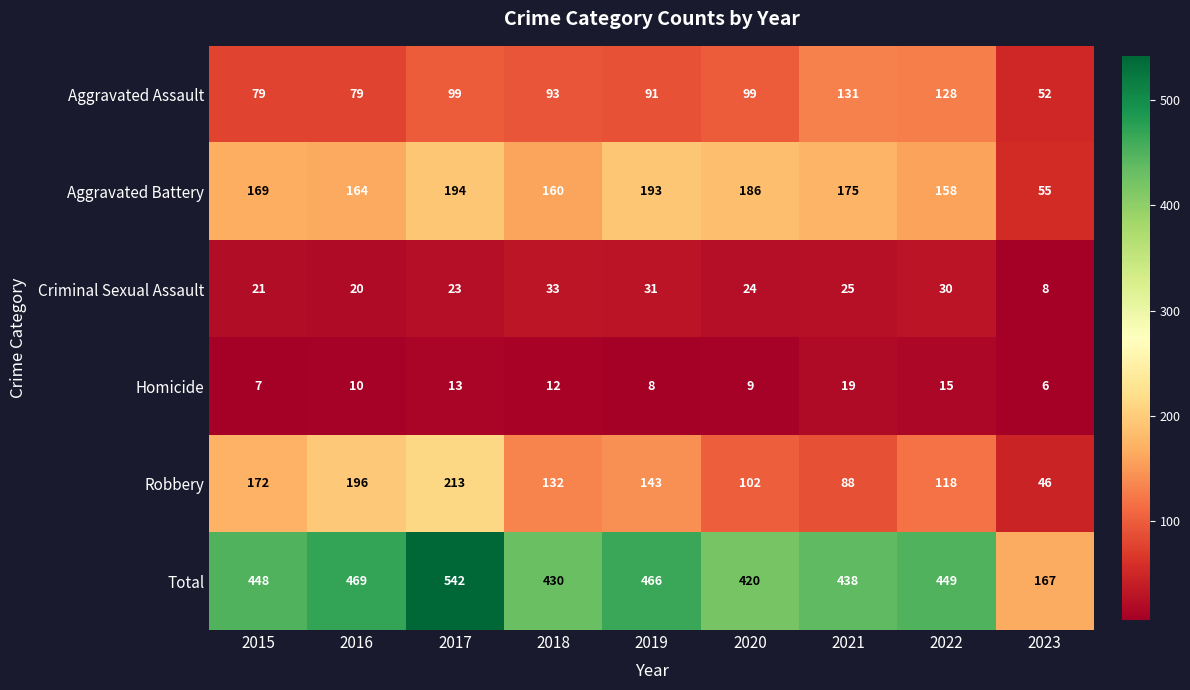

What is the approximate value of Homicide at 2023, to the nearest 10?

10